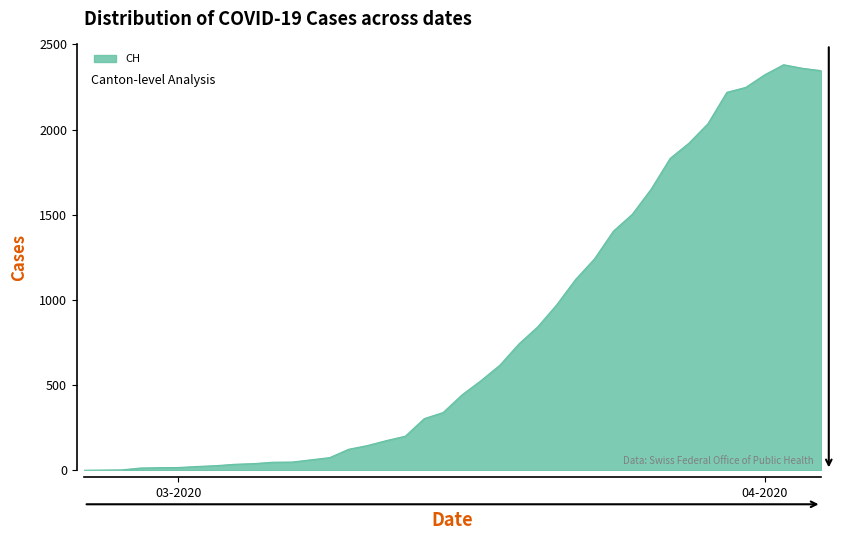

What is the greatest value displayed?

2381